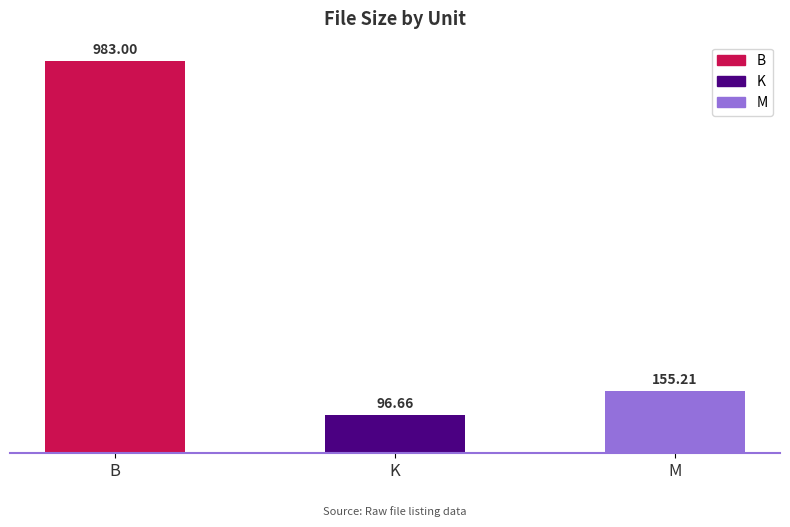

At which category does the chart reach its minimum across all series?

K